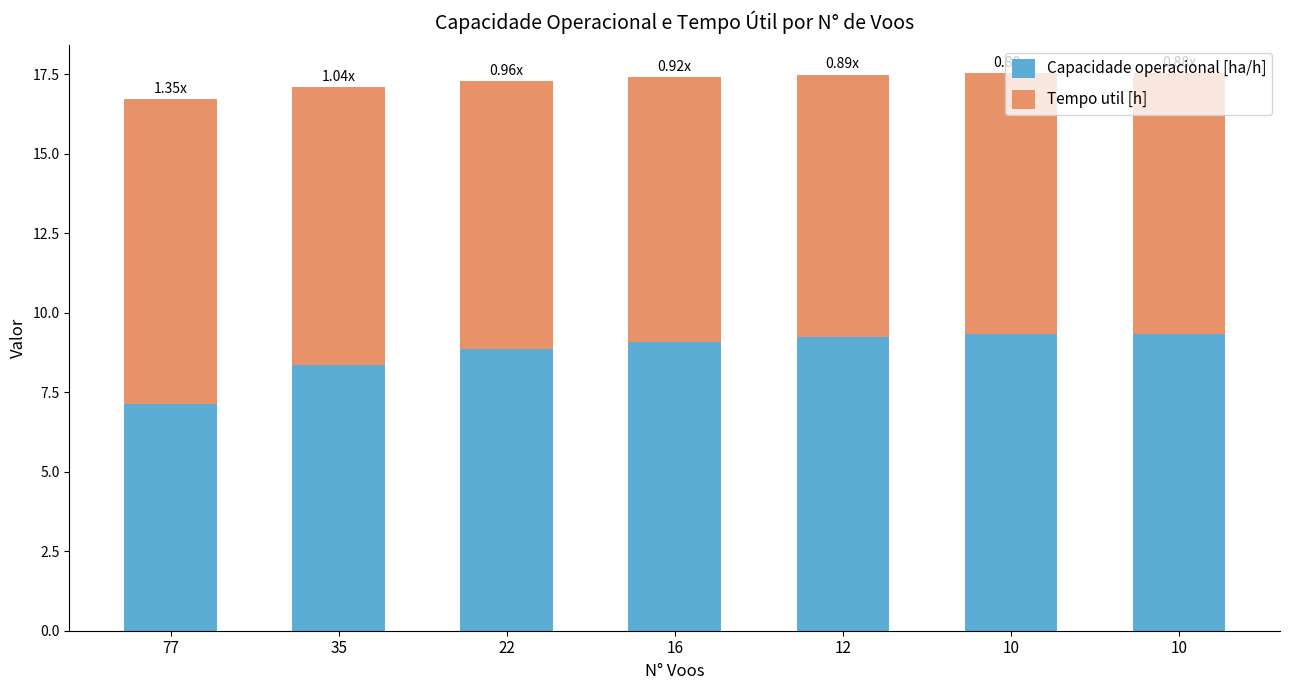

What are all the series names shown in the legend?

Capacidade operacional [ha/h], Tempo util [h]